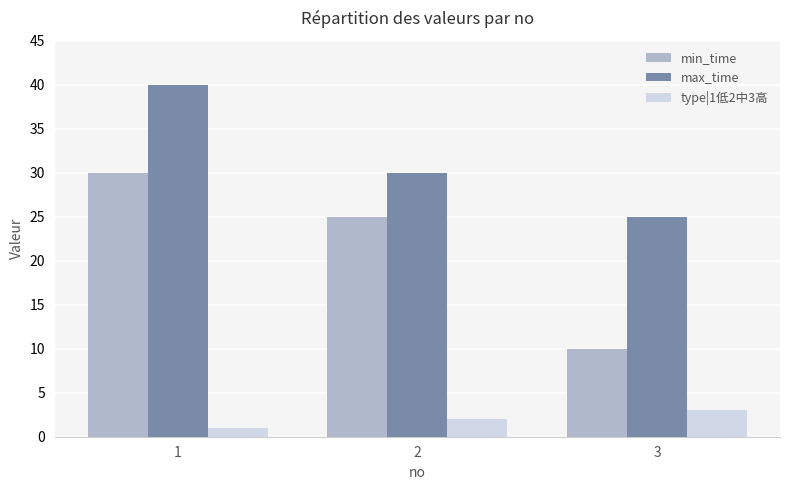

Read the min_time value at 3, to the nearest 10.

10